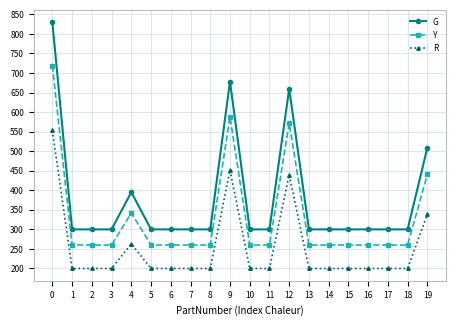

How many values in the R series exceed 200?

5